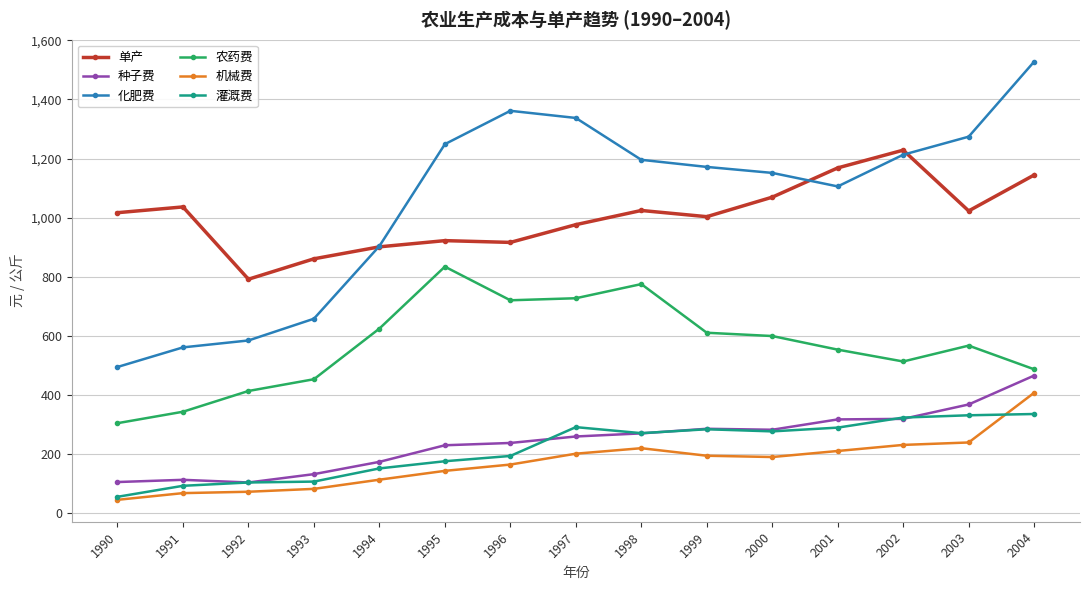

At which label does 种子费 reach its peak?

2004